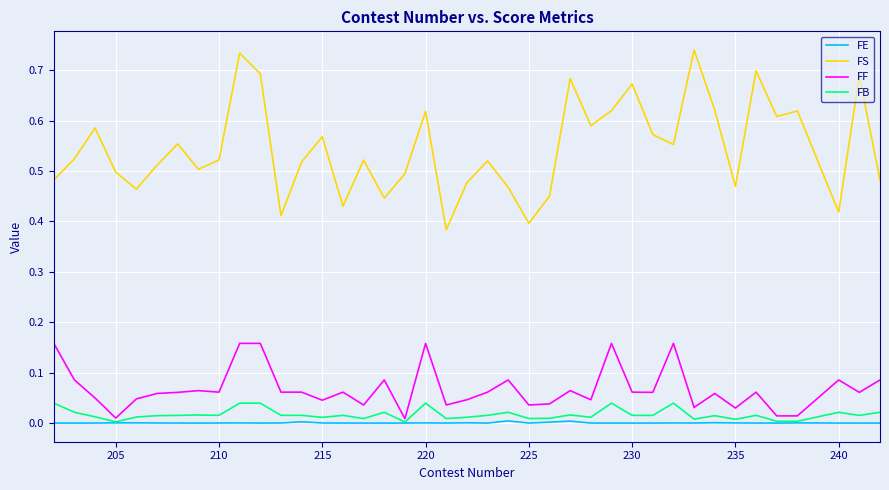

True or false: FF and FS cross at least once.

False